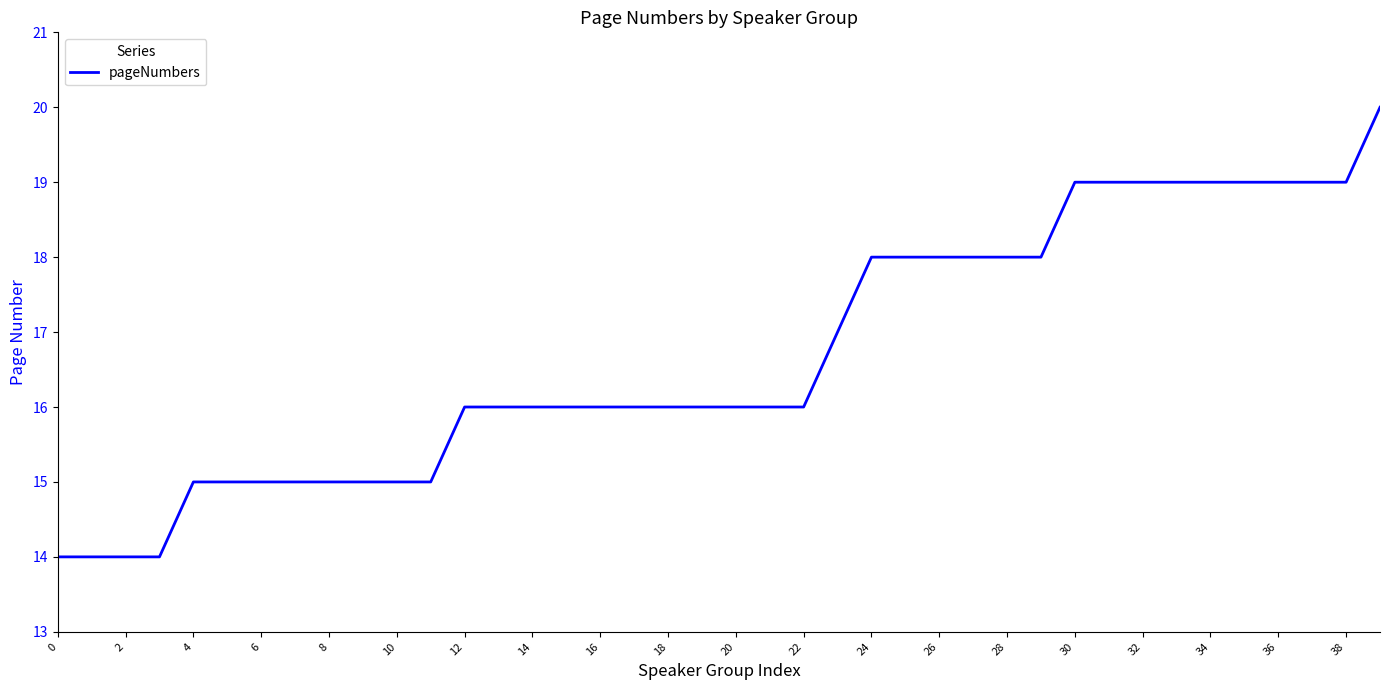

Reading left to right, list all the values displayed in this chart.

14	14	14	14	15	15	15	15	15	15	15	15	16	16	16	16	16	16	16	16	16	16	16	17	18	18	18	18	18	18	19	19	19	19	19	19	19	19	19	20